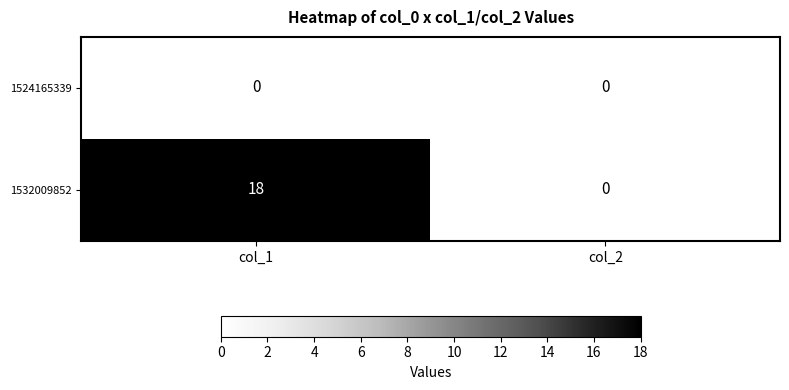

Is it true that 1524165339 equals 0 at col_2?

True